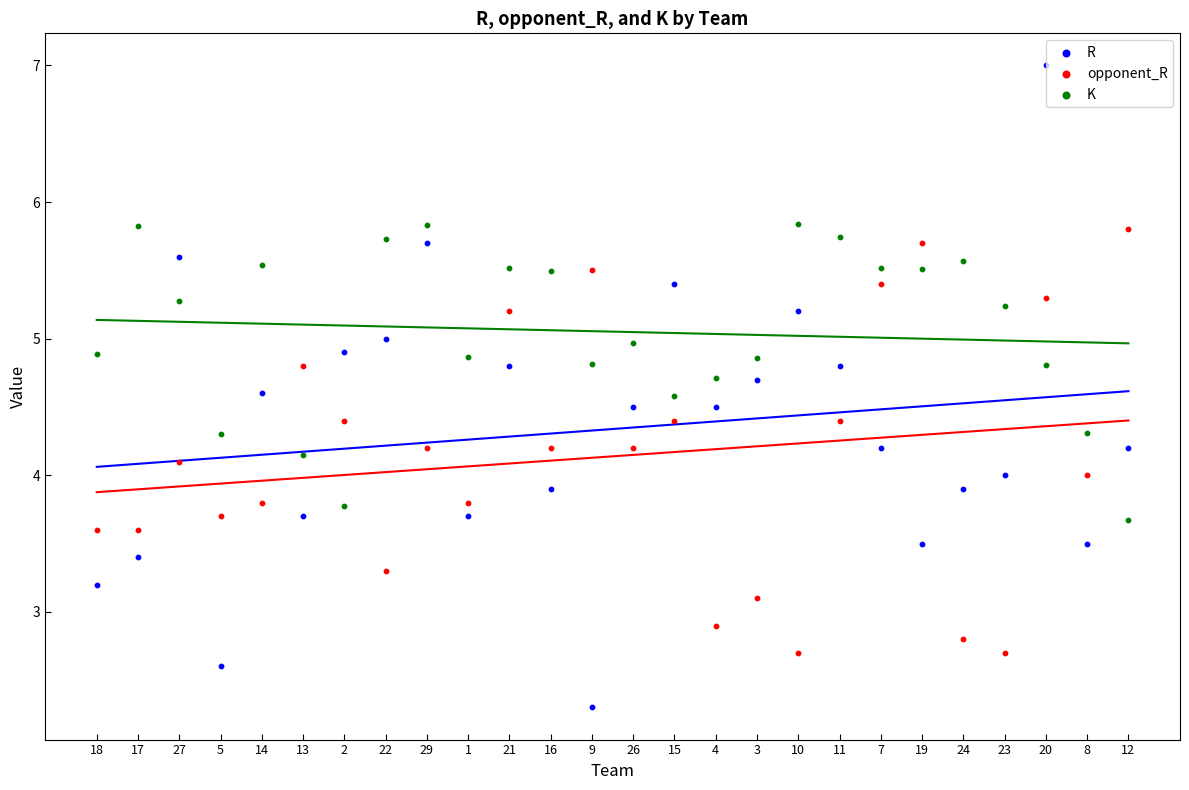

Across all data points, what is the range of Y values (max minus min)?

4.7